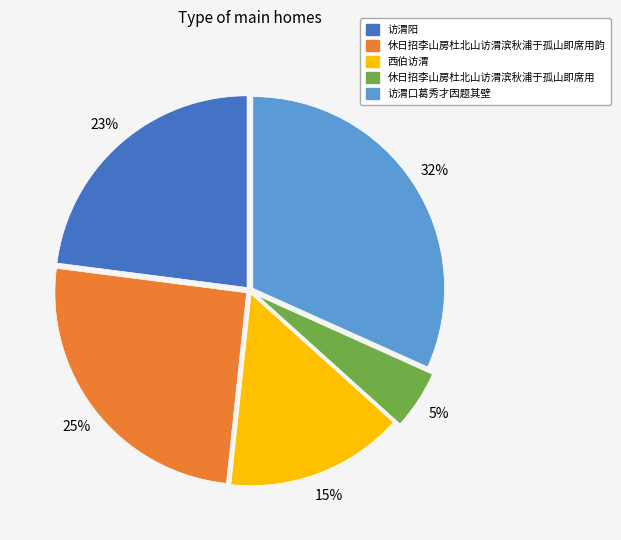

To the nearest percent, what is the difference between the largest and smallest slice percentages?

27%